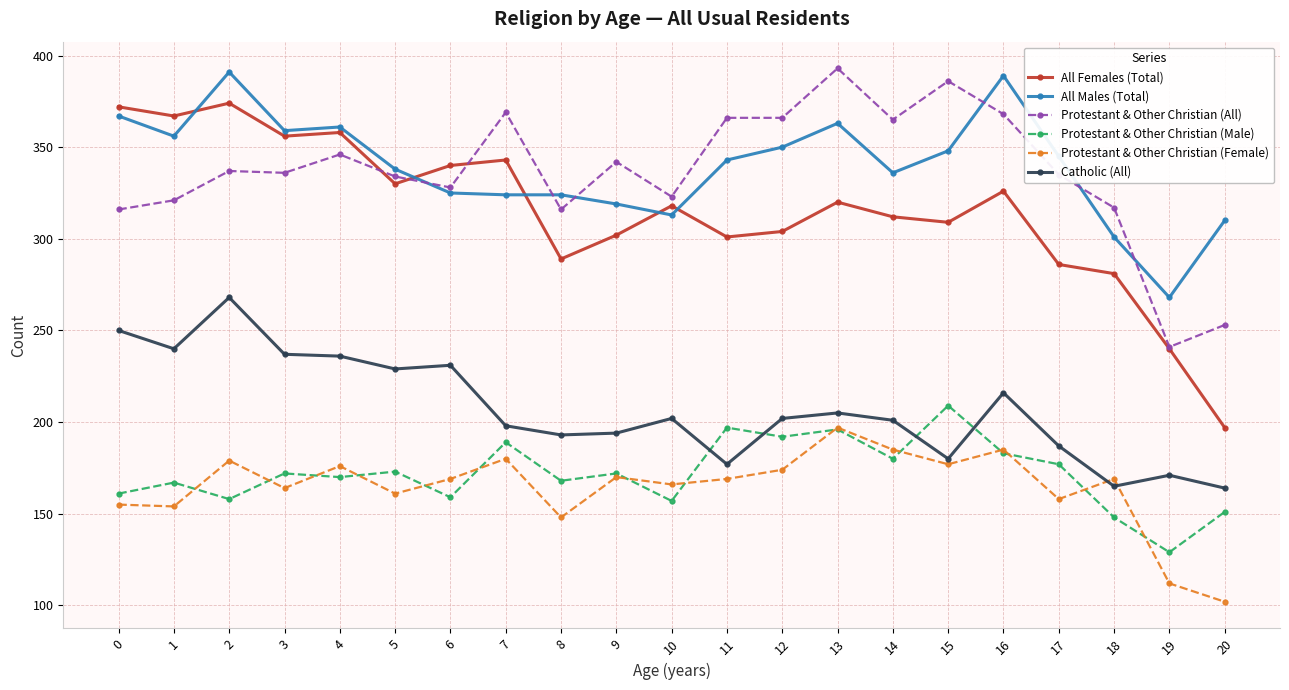

What is the minimum value for All Females (Total)?

197